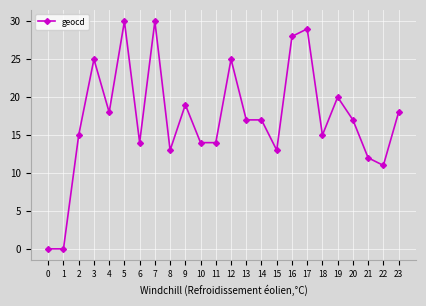

What is the greatest value displayed?

30